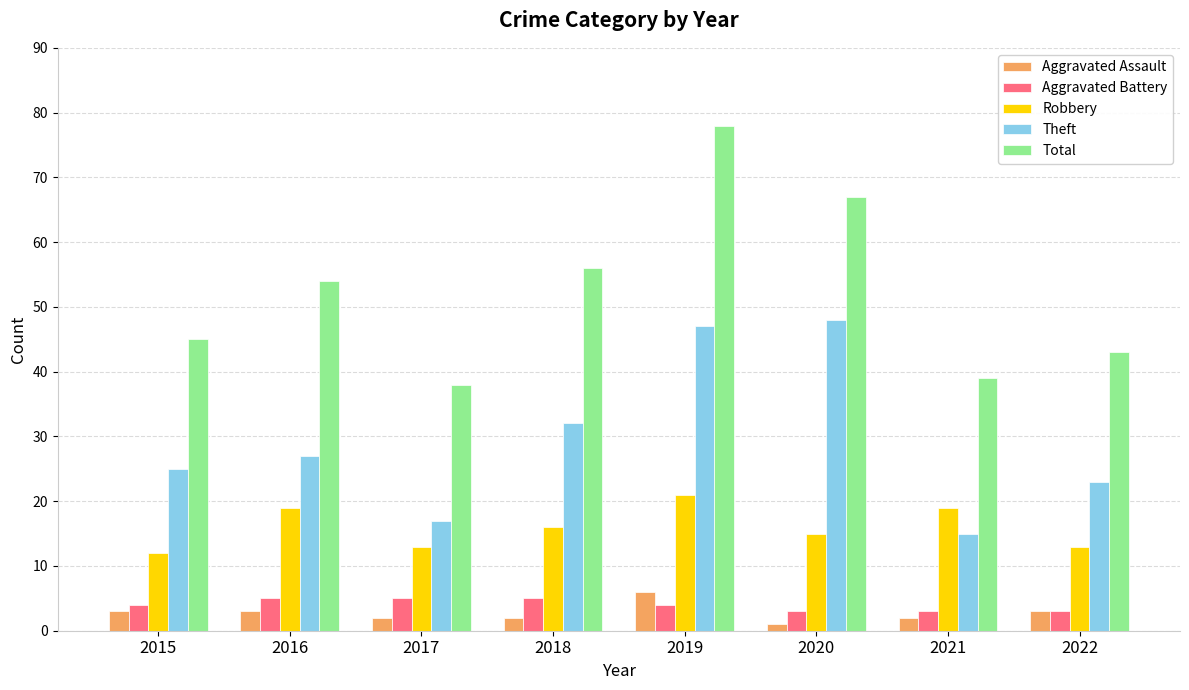

What is the total value across all series at 2019?

156